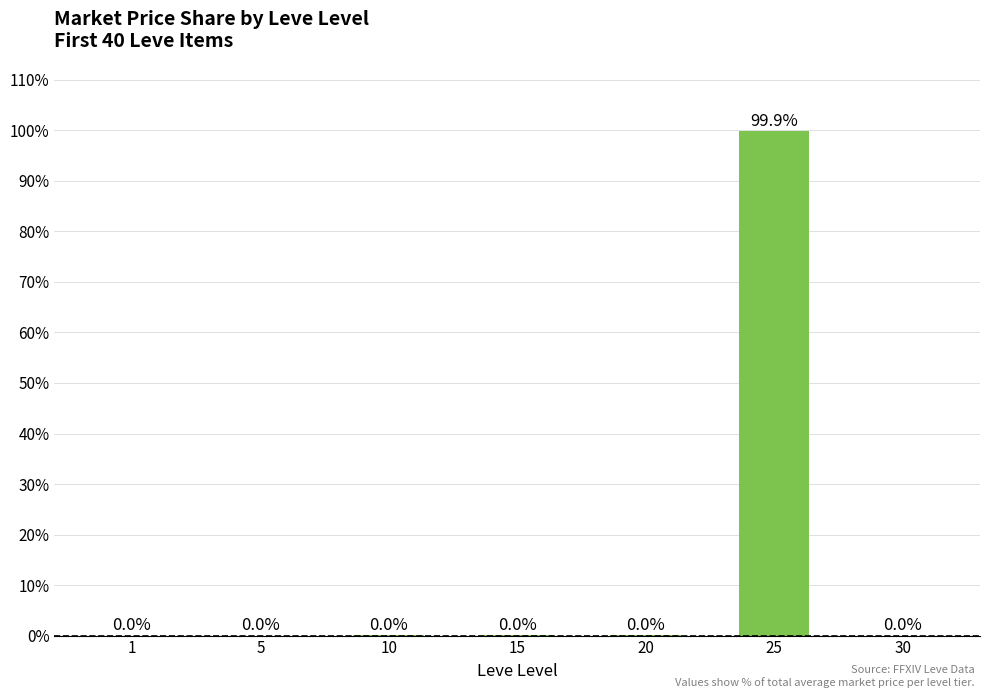

The value at 25 is 99.9. True or false?

True